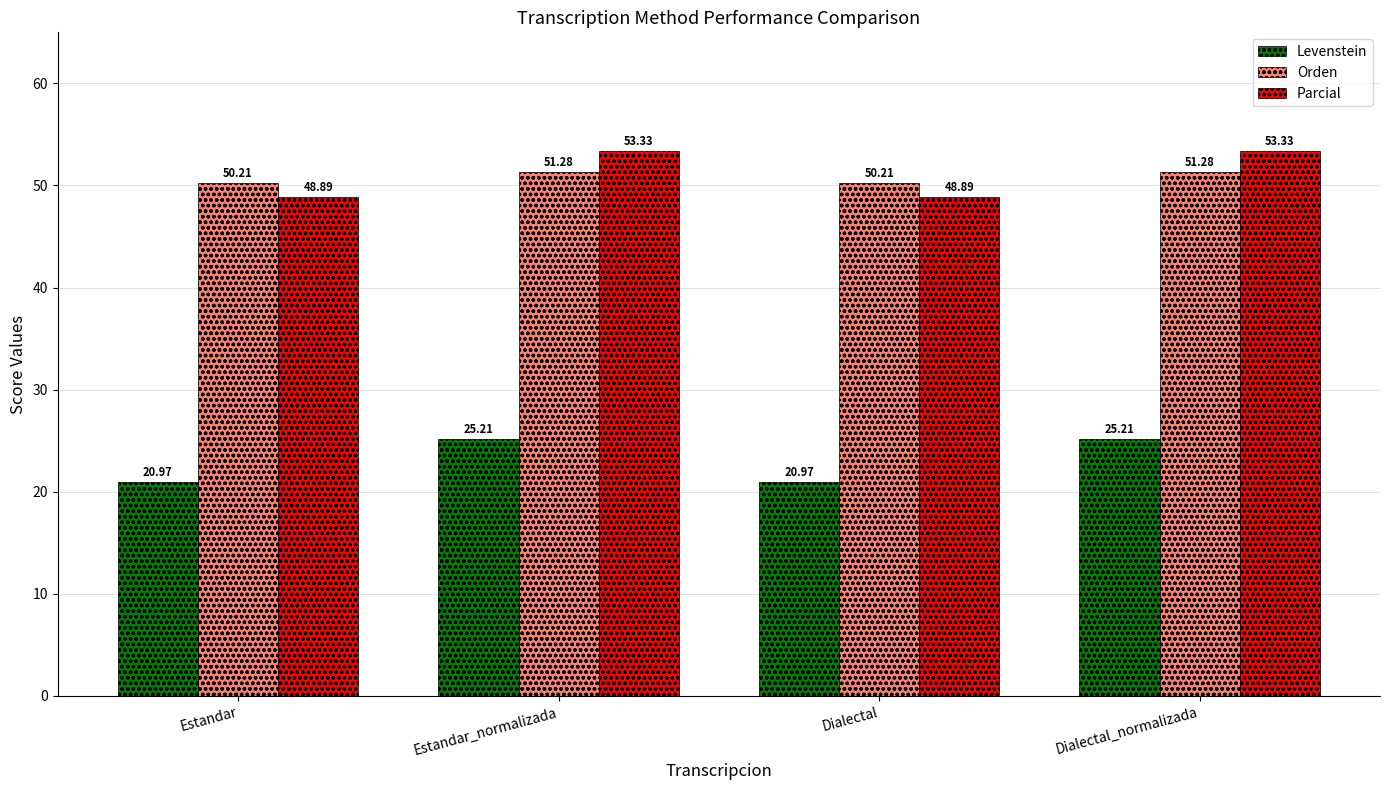

What is the total value across all series at Estandar_normalizada?

129.8